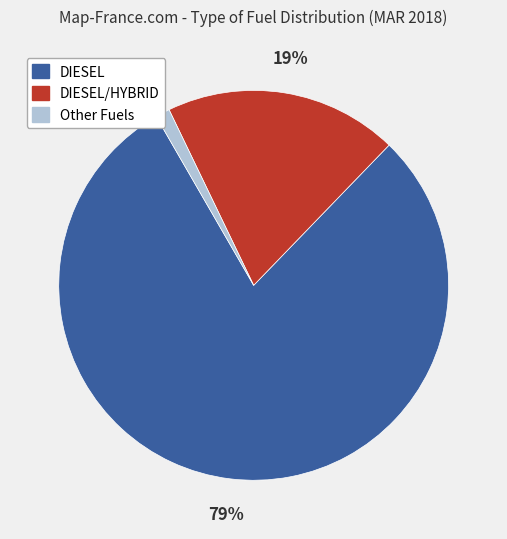

Is there a majority slice in this chart?

Yes